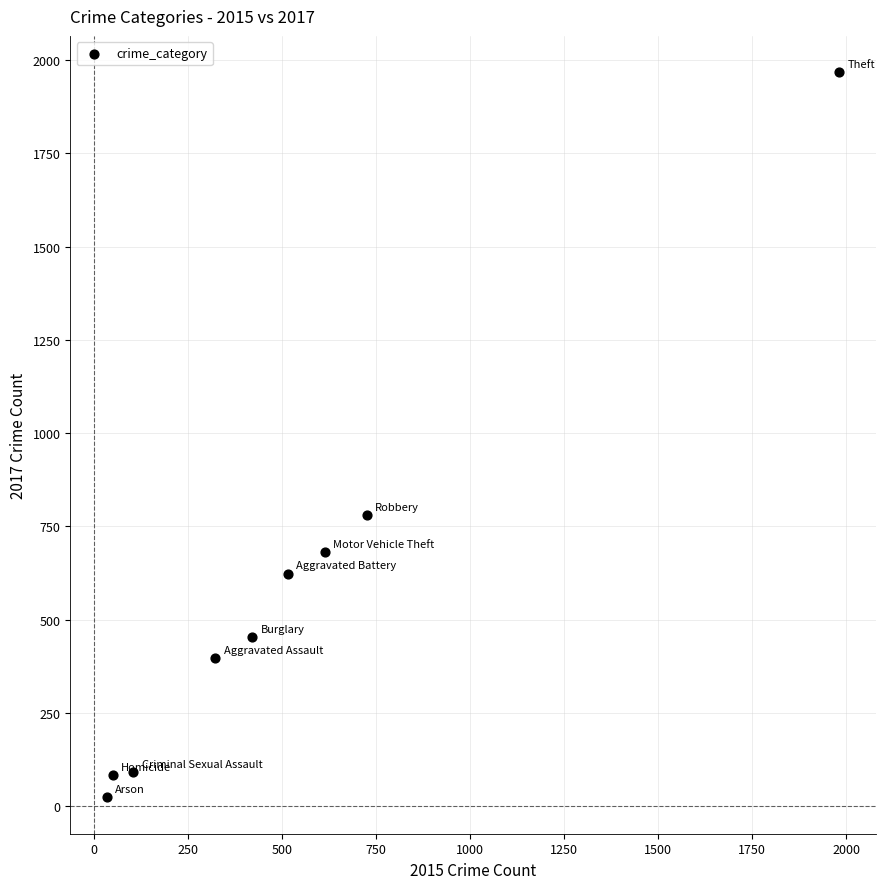

What Y value in the scatter plot is closest to 995?

780